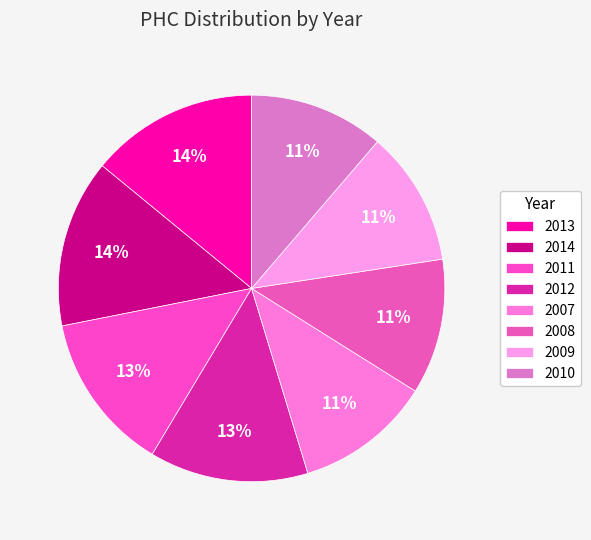

To the nearest percent, what is the difference between the 2009 and 2011 slice percentages?

2%